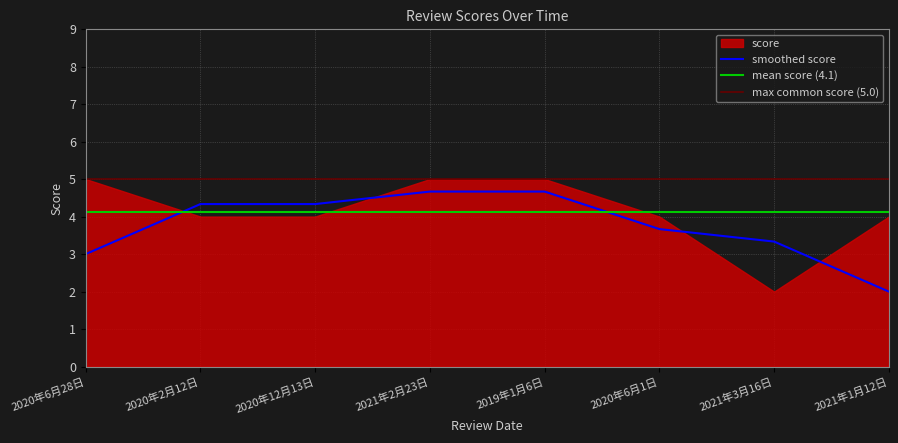

What is the value of the 5th point from the left?

5